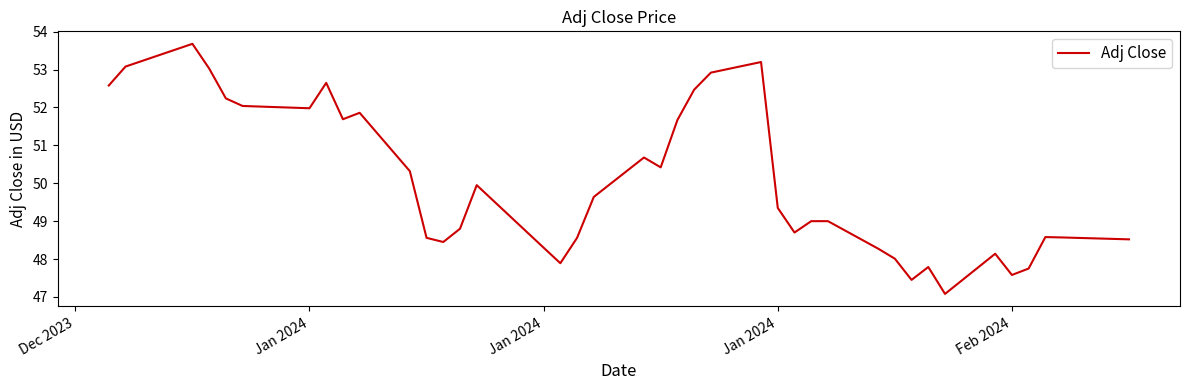

True or false: the data has more than 2 interior local peaks.

True